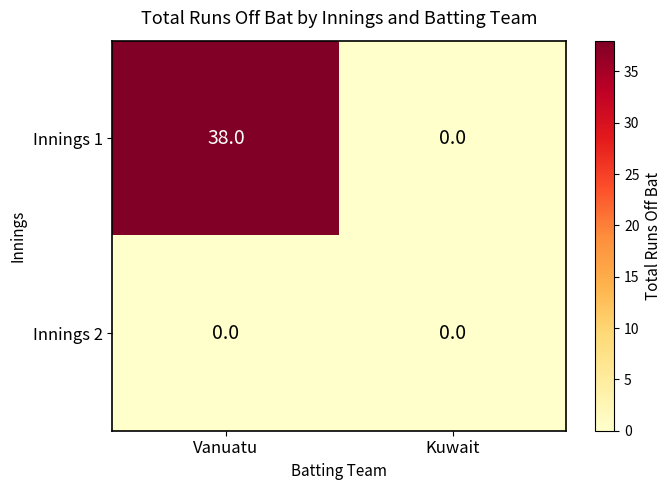

Count the number of data series in this chart.

2